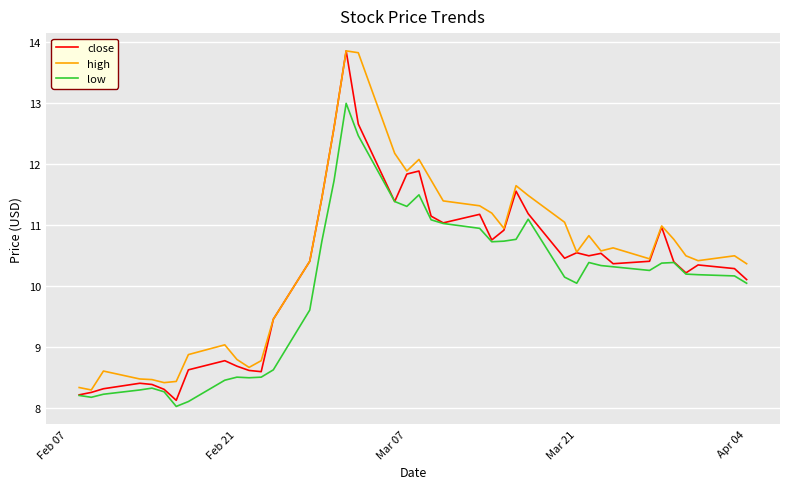

What is the minimum value for close?

8.1